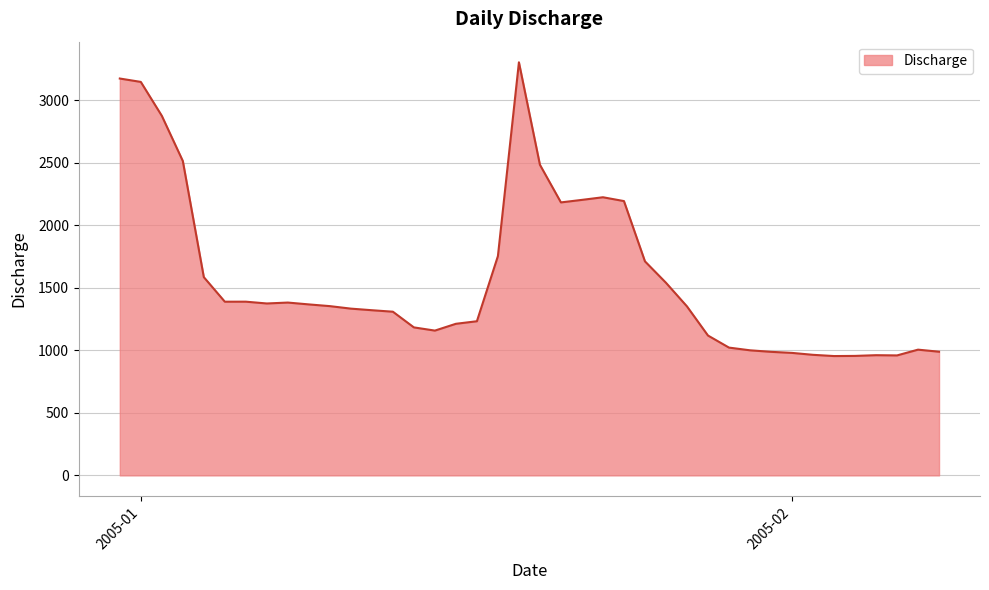

What is the minimum value shown in the chart?

954.1